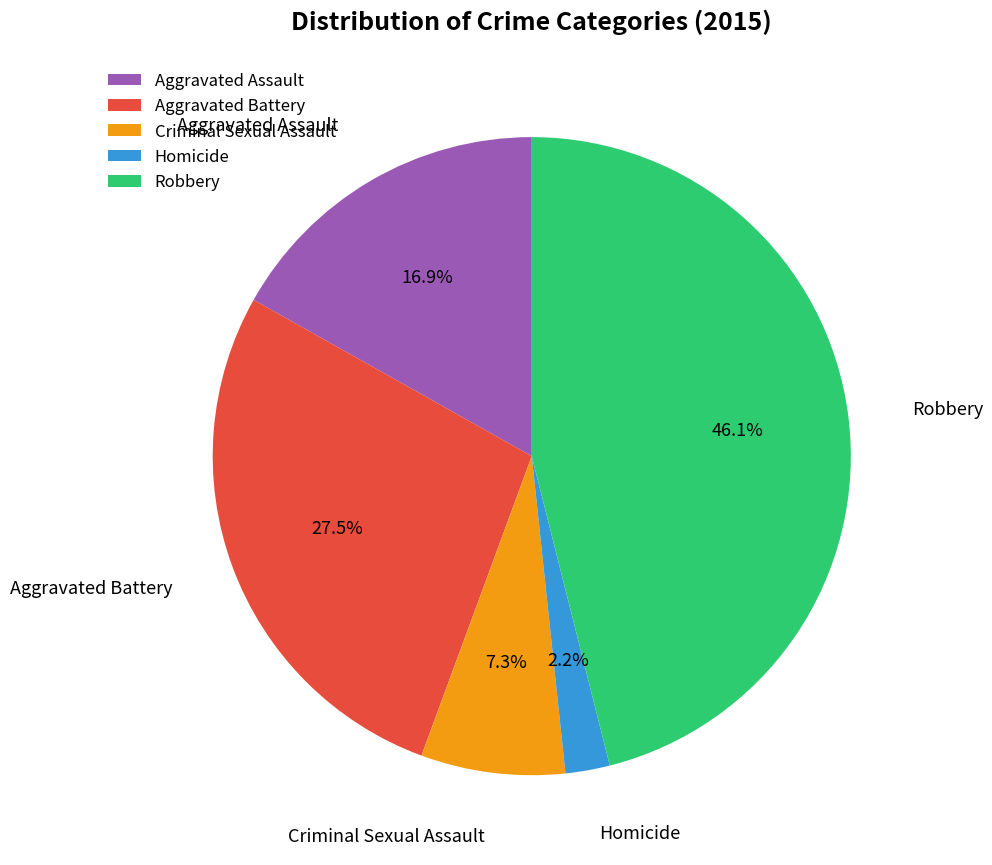

Is it true that Robbery is 46% of the pie?

True